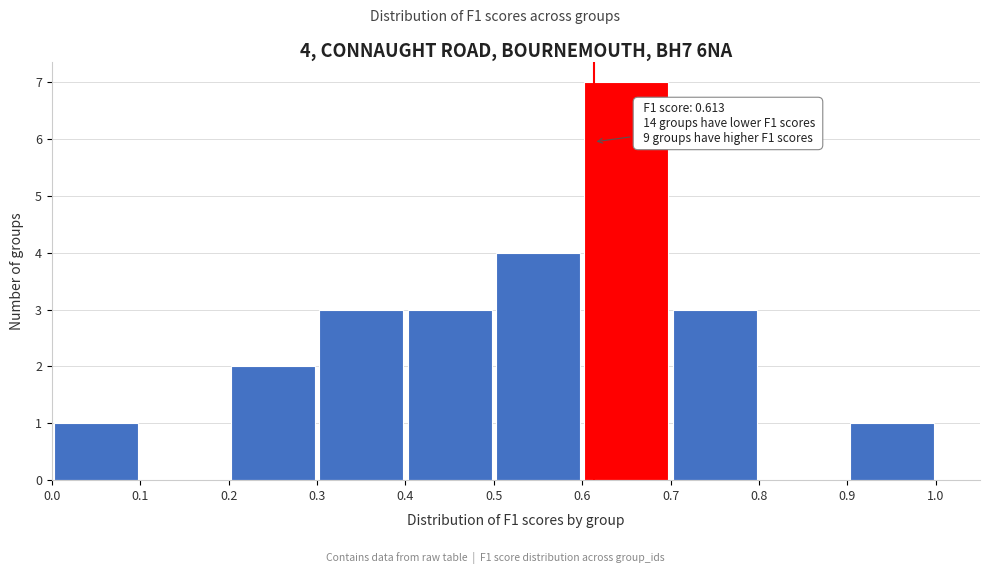

Over which range of the x-axis is the bar tallest?

0.6 to 0.7